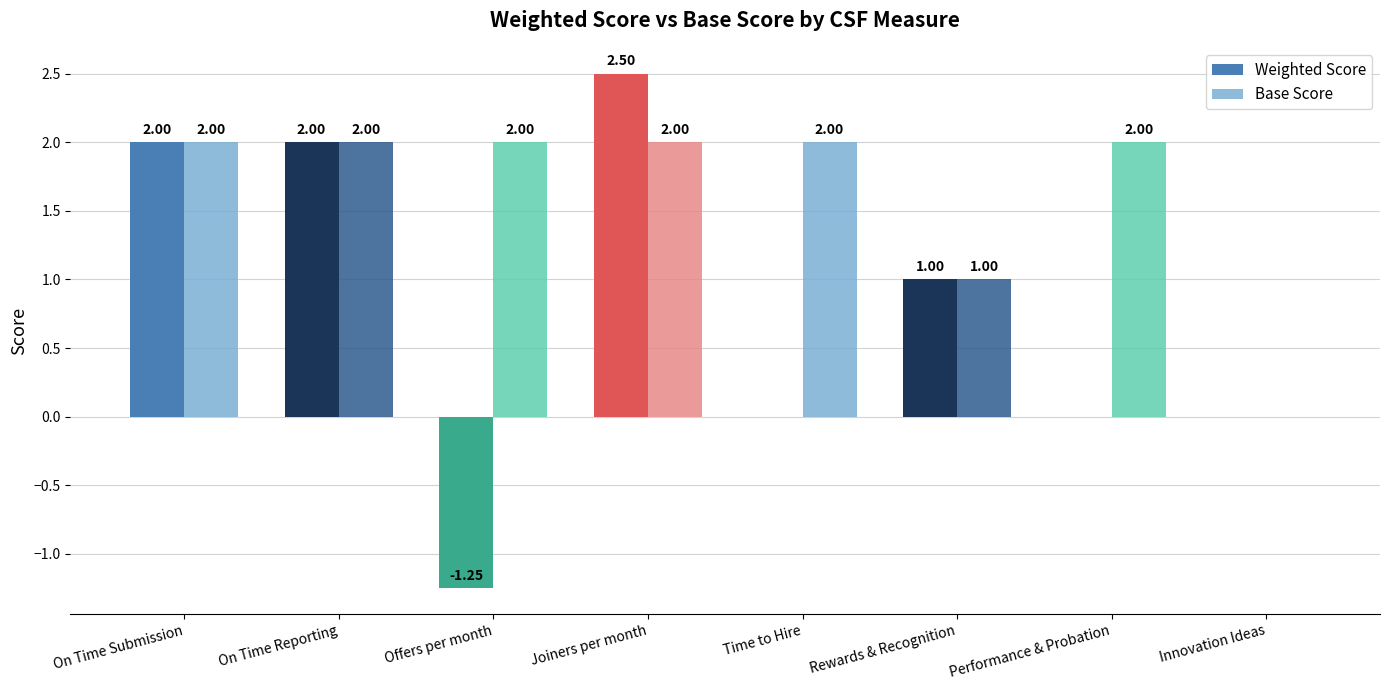

How many groups of bars are there?

8